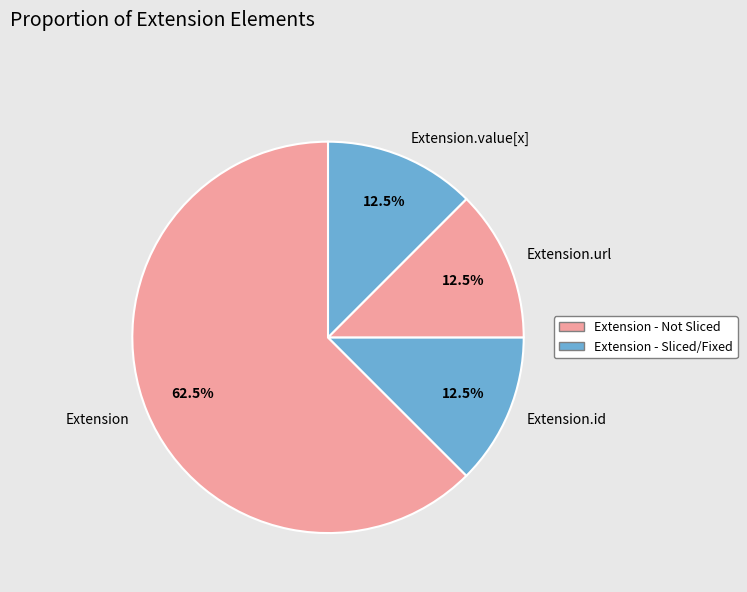

To the nearest percent, what is the difference between the Extension.id and Extension slice percentages?

50%